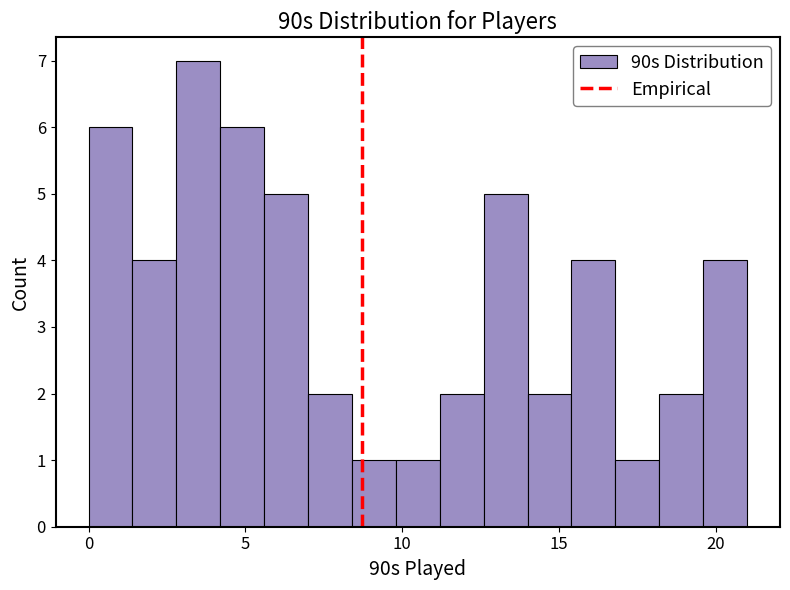

Around what value on the x-axis is the tallest bar? Give the approximate position of its centre, as read against the axis.

3.5